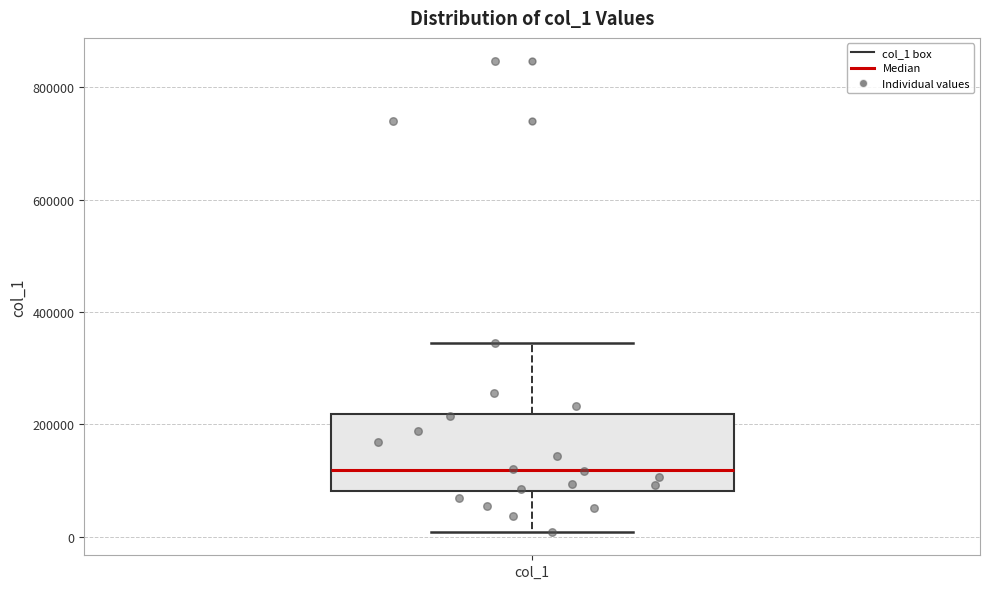

Transcribe this box plot: give where the median line is, the range the box spans, and where the two whiskers end, as read against the y-axis. The values are not printed on the chart, so give them approximately, as read against the axis.

median 120000, box 80000 to 220000, whiskers 0 to 340000